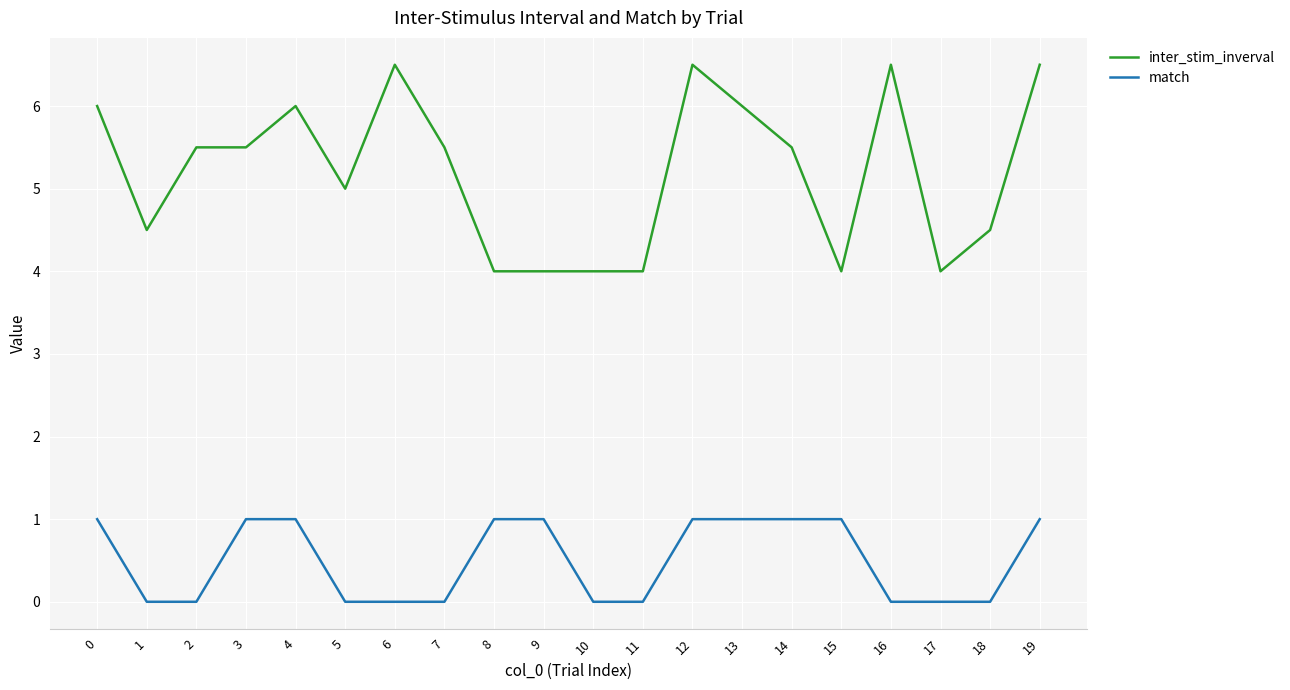

Is it true that match equals 0.4 at 5?

False